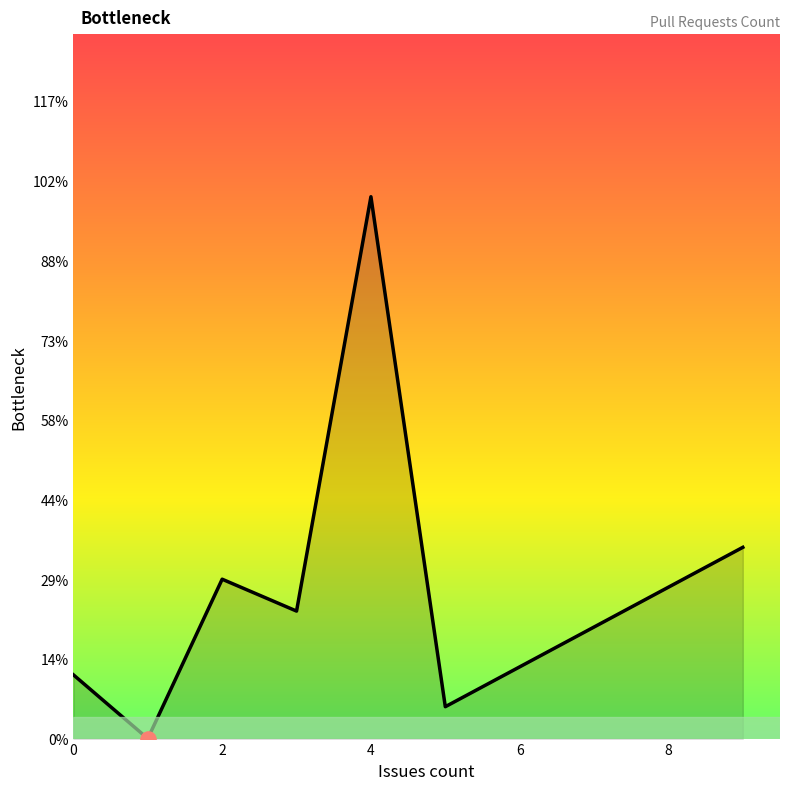

Is this an area chart (filled region under the line)?

Yes